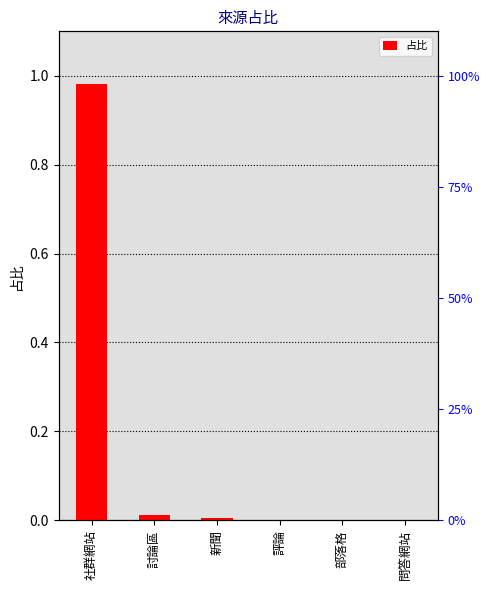

What is the difference between the values at 部落格 and 社群網站?

1.0